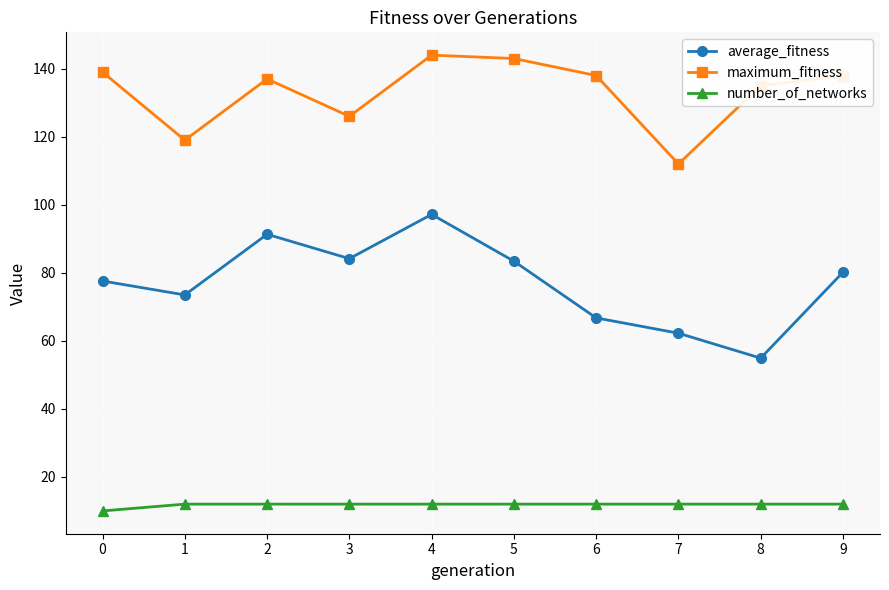

Which series has the largest total across all categories?

maximum_fitness